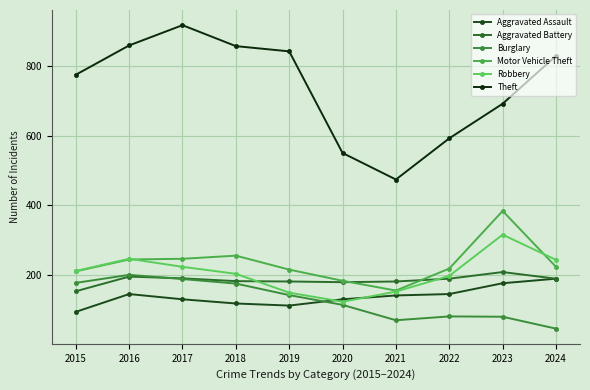

In Motor Vehicle Theft, how many points are higher than both neighbors (excluding endpoints)?

2